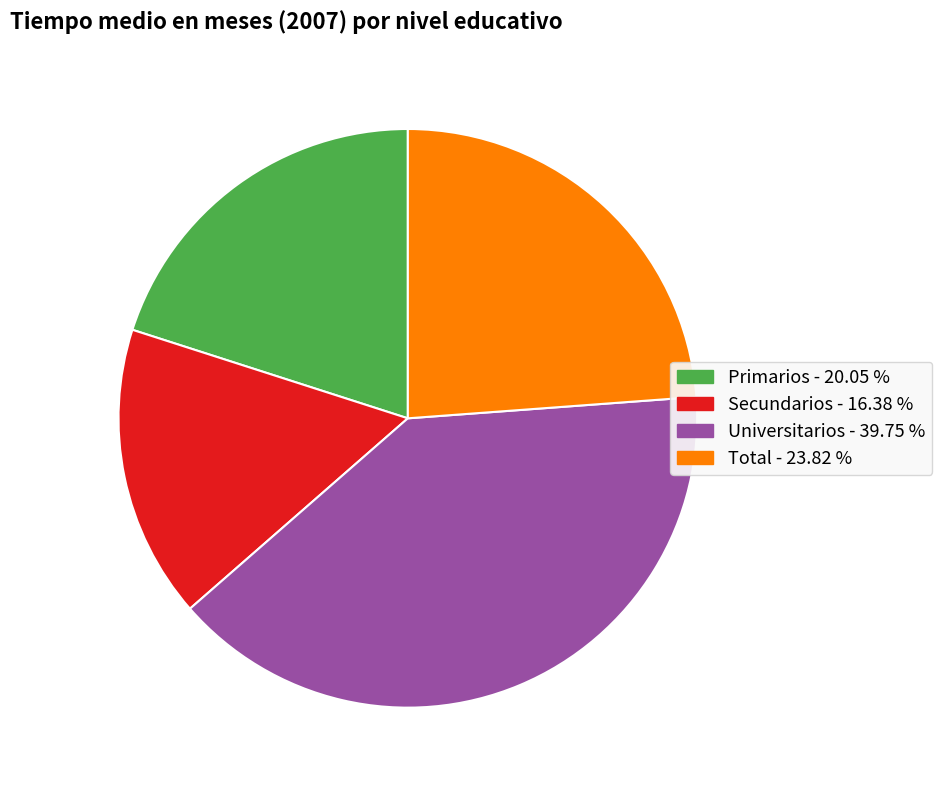

Is there a majority slice in this chart?

No